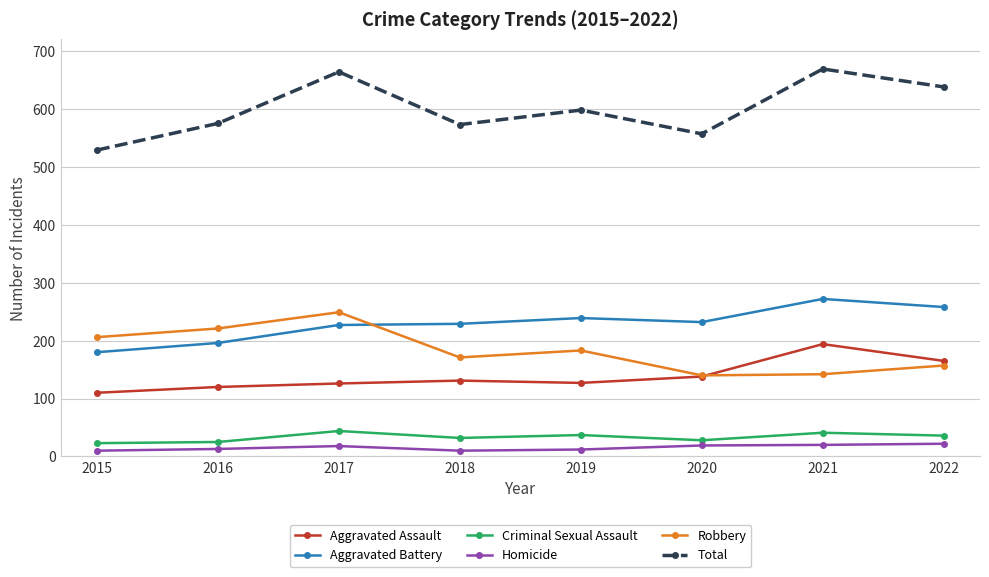

What is the spread (max minus min) of values at 2020?

538